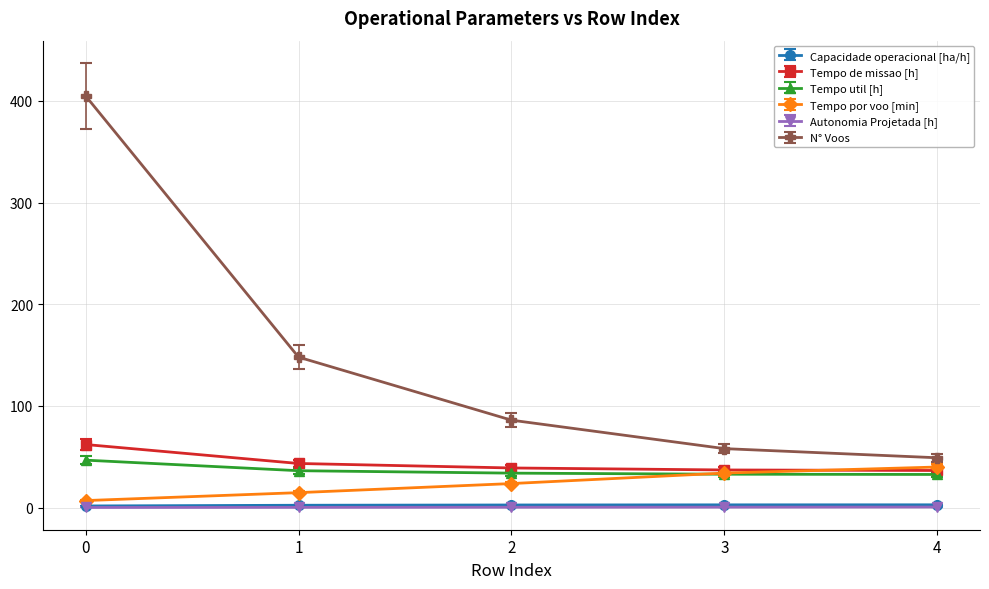

What is the difference between the second highest and minimum values in the Tempo util [h] series?

3.7